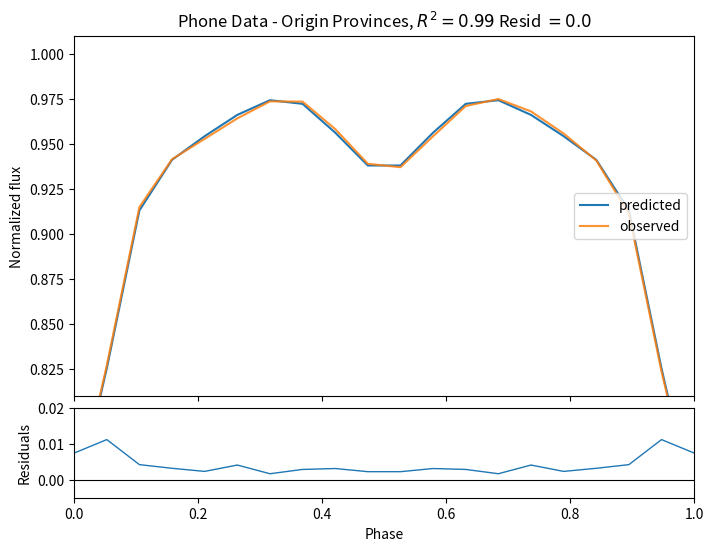

Reading left to right, what are all the values shown in this chart?

predicted: 0.7	0.8	0.9	0.9	1.0	1.0	1.0	1.0	1.0	0.9	0.9	1.0	1.0	1.0	1.0	1.0	0.9	0.9	0.8	0.7
observed: 0.7	0.8	0.9	0.9	1.0	1.0	1.0	1.0	1.0	0.9	0.9	1.0	1.0	1.0	1.0	1.0	0.9	0.9	0.8	0.7
residuals: 0.0	0.0	0.0	0.0	0.0	0.0	0.0	0.0	0.0	0.0	0.0	0.0	0.0	0.0	0.0	0.0	0.0	0.0	0.0	0.0